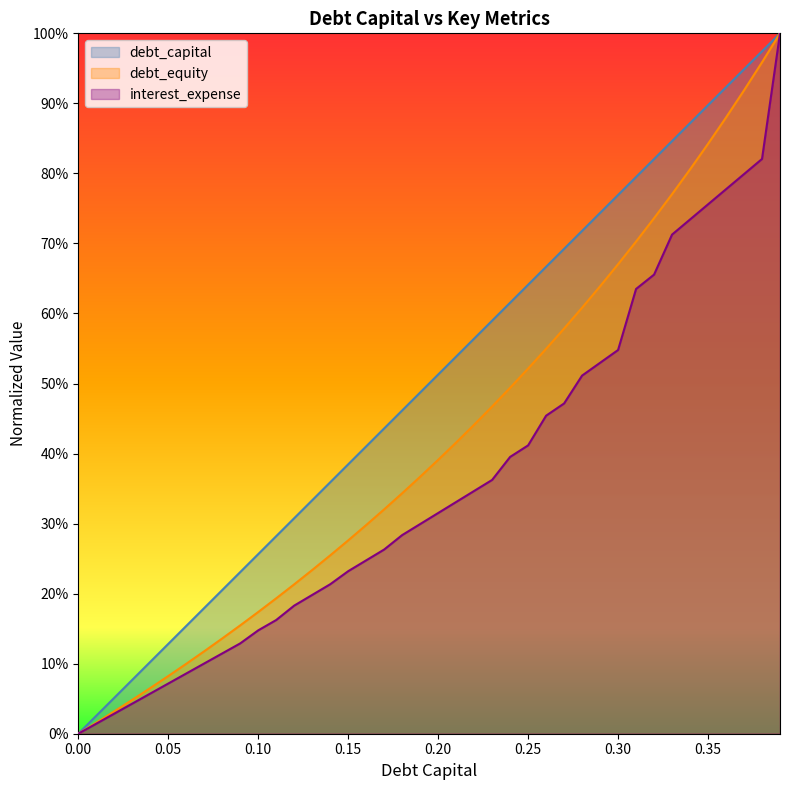

Reading left to right, extract all data points from this chart.

debt_capital: 0.0=0.0	0.01=0.0	0.02=0.1	0.03=0.1	0.04=0.1	0.05=0.1	0.06=0.2	0.07=0.2	0.08=0.2	0.09=0.2	0.1=0.3	0.11=0.3	0.12=0.3	0.13=0.3	0.14=0.4	0.15=0.4	0.16=0.4	0.17=0.4	0.18=0.5	0.19=0.5	0.2=0.5	0.21=0.5	0.22=0.6	0.23=0.6	0.24=0.6	0.25=0.6	0.26=0.7	0.27=0.7	0.28=0.7	0.29=0.7	0.3=0.8	0.31=0.8	0.32=0.8	0.33=0.8	0.34=0.9	0.35=0.9	0.36=0.9	0.37=0.9	0.38=1.0	0.39=1.0
debt_equity: 0.0=0.0	0.01=0.0	0.02=0.0	0.03=0.0	0.04=0.1	0.05=0.1	0.06=0.1	0.07=0.1	0.08=0.1	0.09=0.2	0.1=0.2	0.11=0.2	0.12=0.2	0.13=0.2	0.14=0.3	0.15=0.3	0.16=0.3	0.17=0.3	0.18=0.3	0.19=0.4	0.2=0.4	0.21=0.4	0.22=0.4	0.23=0.5	0.24=0.5	0.25=0.5	0.26=0.5	0.27=0.6	0.28=0.6	0.29=0.6	0.3=0.7	0.31=0.7	0.32=0.7	0.33=0.8	0.34=0.8	0.35=0.8	0.36=0.9	0.37=0.9	0.38=1.0	0.39=1.0
interest_expense: 0.0=0.0	0.01=0.0	0.02=0.0	0.03=0.0	0.04=0.1	0.05=0.1	0.06=0.1	0.07=0.1	0.08=0.1	0.09=0.1	0.1=0.1	0.11=0.2	0.12=0.2	0.13=0.2	0.14=0.2	0.15=0.2	0.16=0.2	0.17=0.3	0.18=0.3	0.19=0.3	0.2=0.3	0.21=0.3	0.22=0.3	0.23=0.4	0.24=0.4	0.25=0.4	0.26=0.5	0.27=0.5	0.28=0.5	0.29=0.5	0.3=0.5	0.31=0.6	0.32=0.7	0.33=0.7	0.34=0.7	0.35=0.8	0.36=0.8	0.37=0.8	0.38=0.8	0.39=1.0